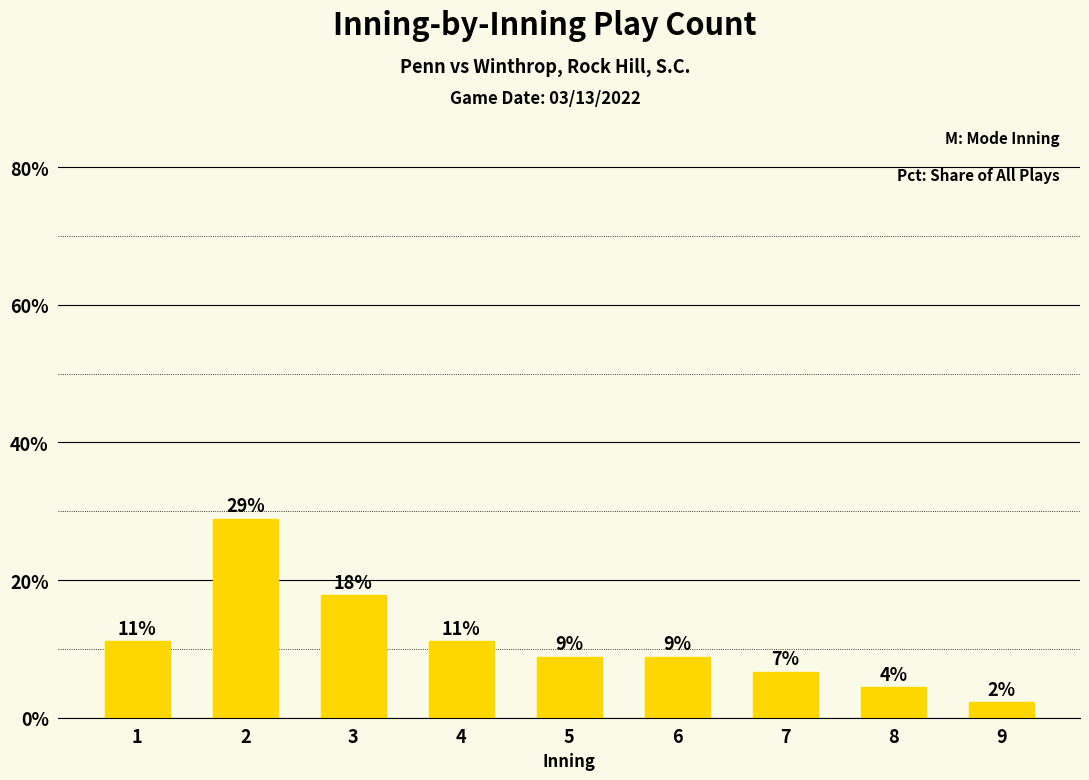

Are the bars horizontal?

No